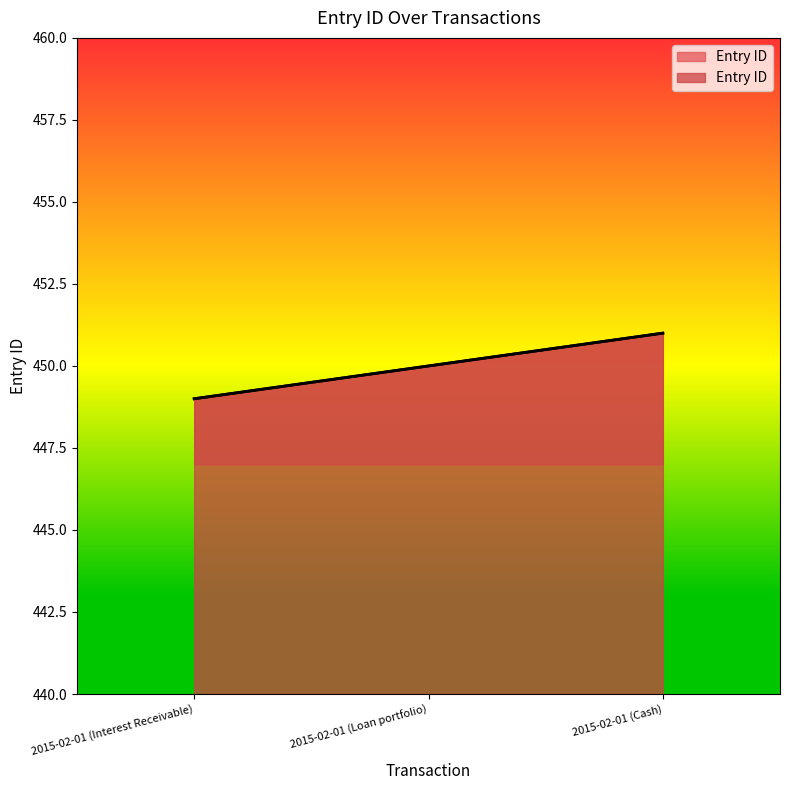

Which category has the highest value across all series?

2015-02-01 (Cash)